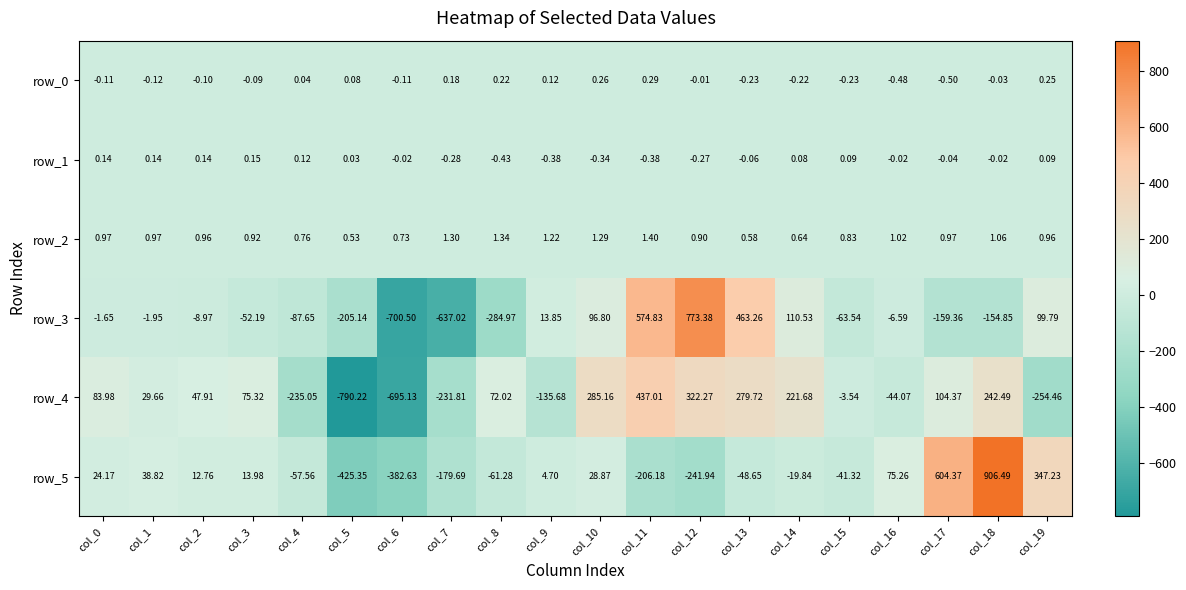

What is the approximate value of row_4 at col_2?

47.9